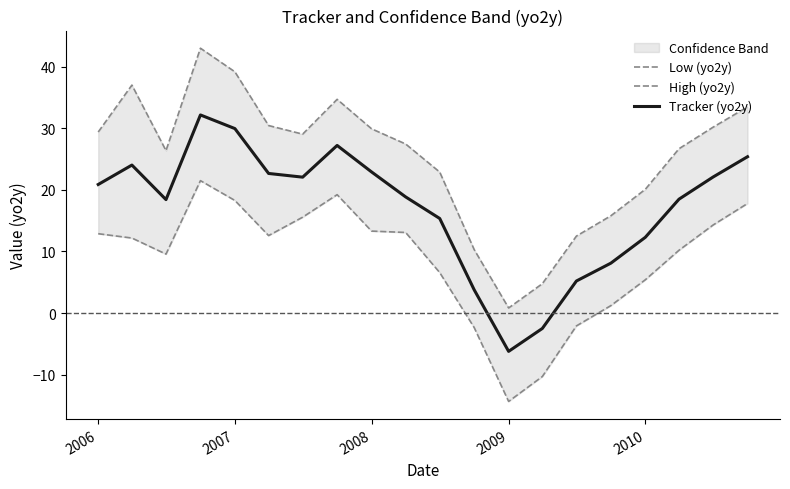

What is the minimum value shown in the chart?

-14.4